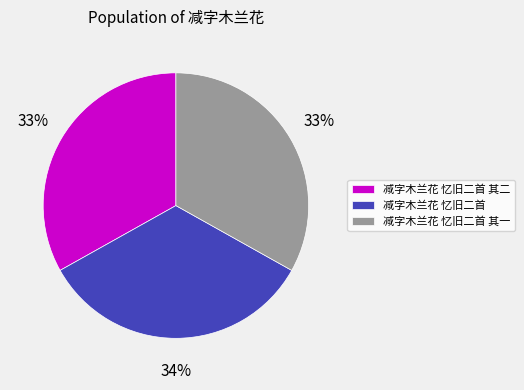

Do 减字木兰花 忆旧二首 其二 and 减字木兰花 忆旧二首 其一 together represent more than half of the pie?

Yes